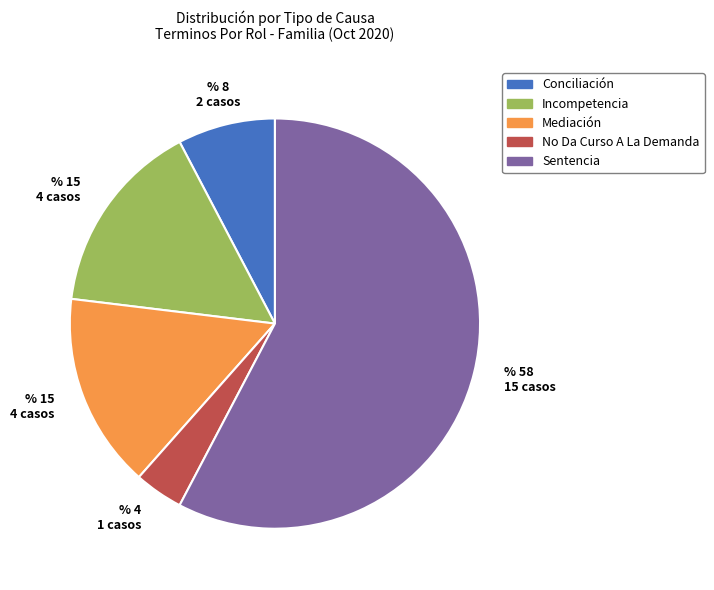

Is the sum of No Da Curso A La Demanda and Conciliación greater than half?

No